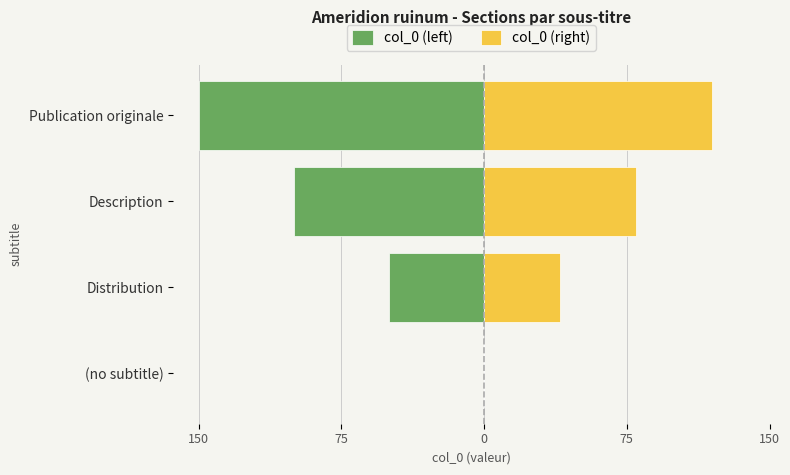

What is the spread (max minus min) of values at Distribution?

90